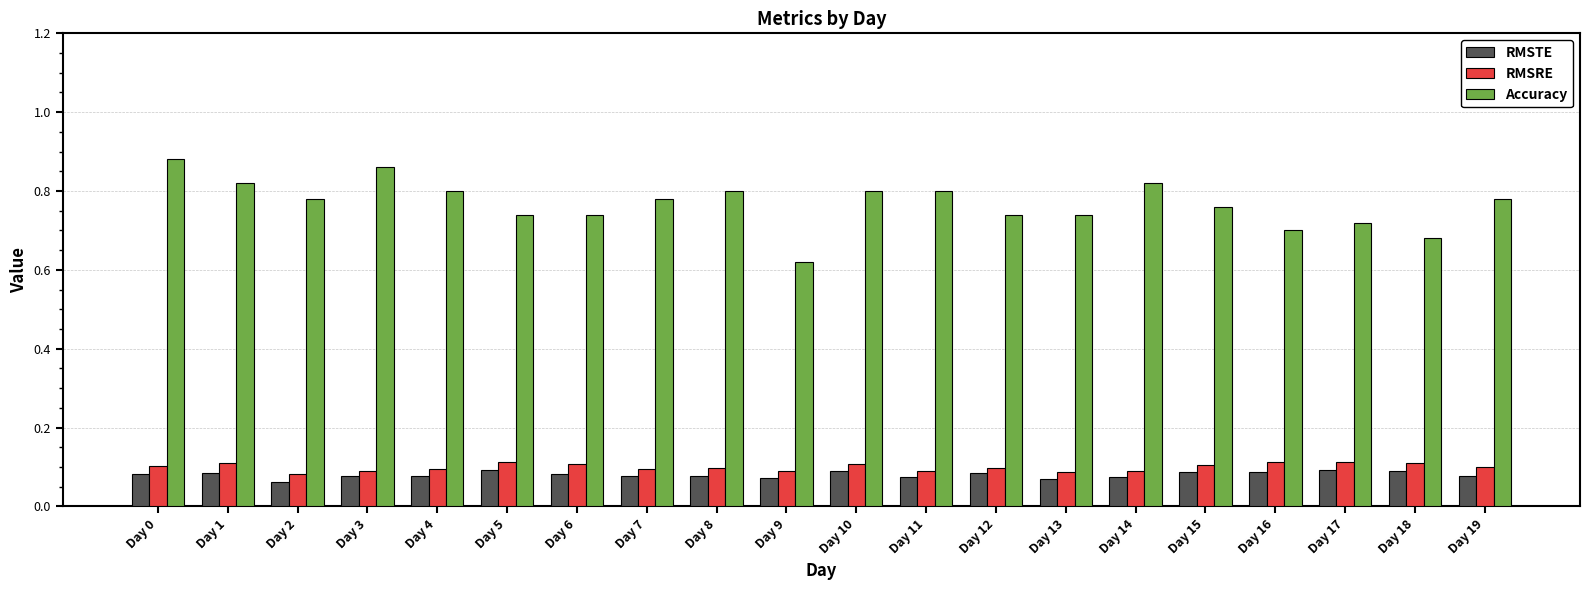

Which series changed the most between Day 5 and Day 9?

Accuracy